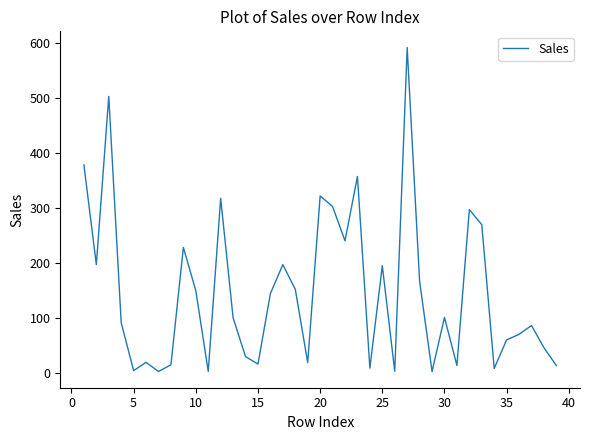

What is the maximum value shown in the chart?

591.3